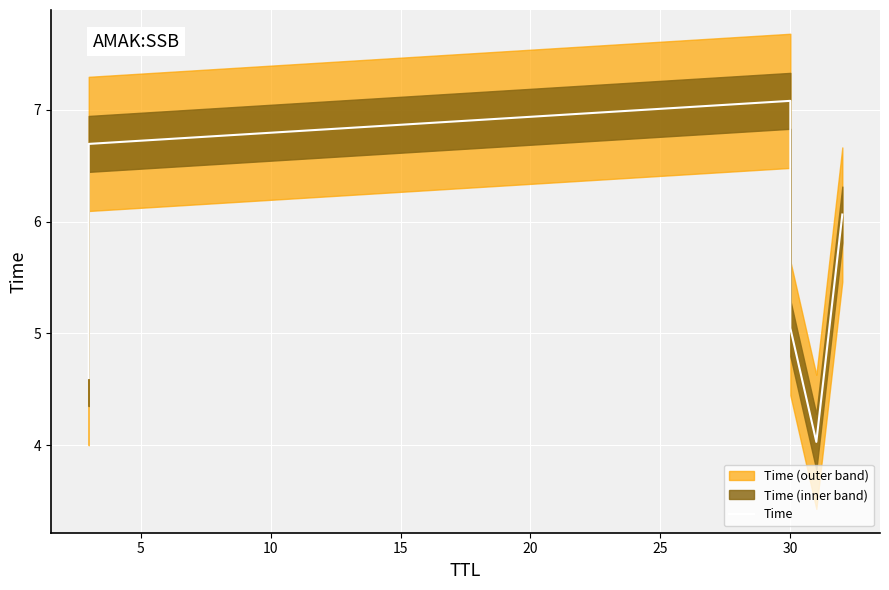

What is the value of the 5th point from the left?

4.0